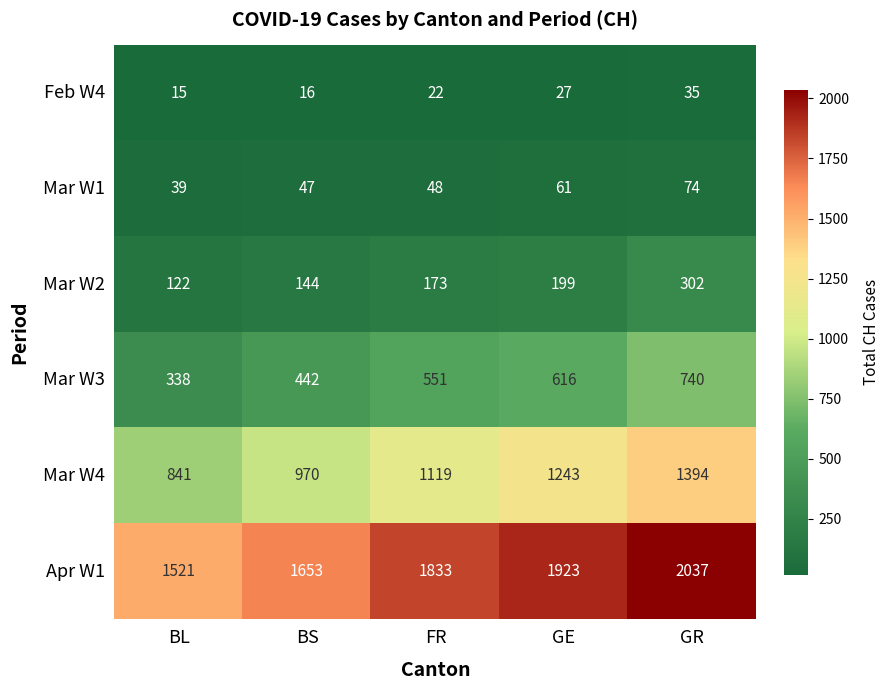

How many Mar W4 values are between 970 and 1243?

3